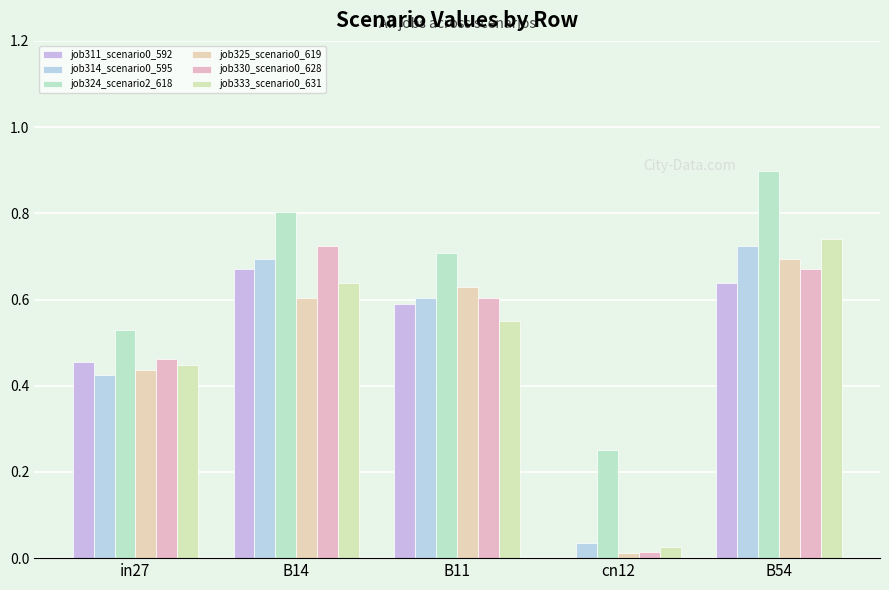

Is the value of job325_scenario0_619 at in27 greater than the value of job333_scenario0_631 at in27?

No